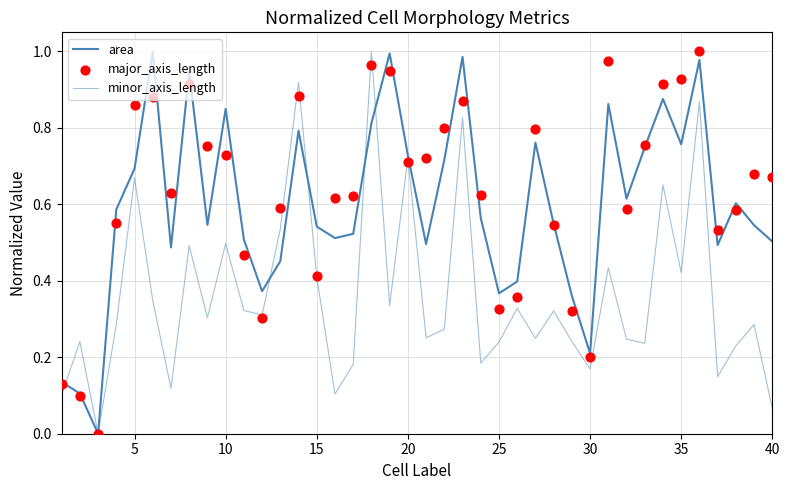

Is the value of minor_axis_length at 16 greater than the value of area at 11?

No